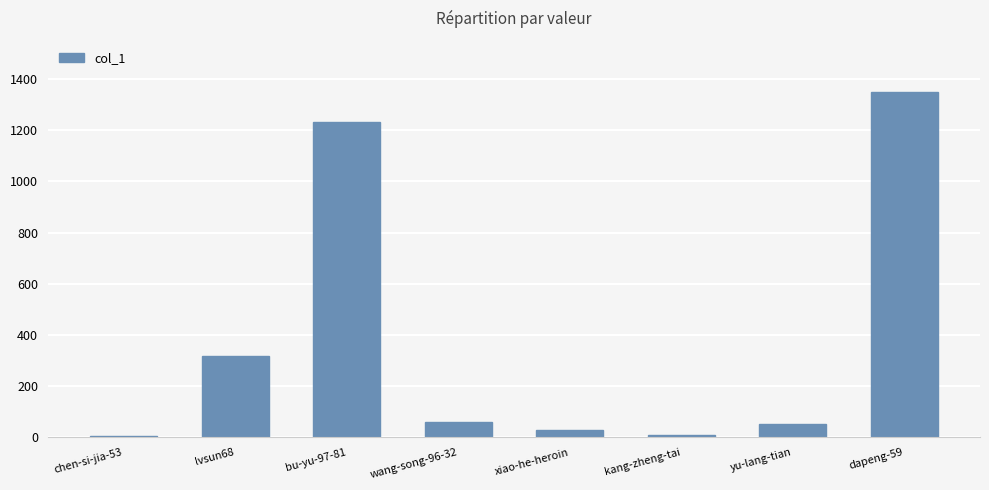

Does the chart contain stacked bars?

No